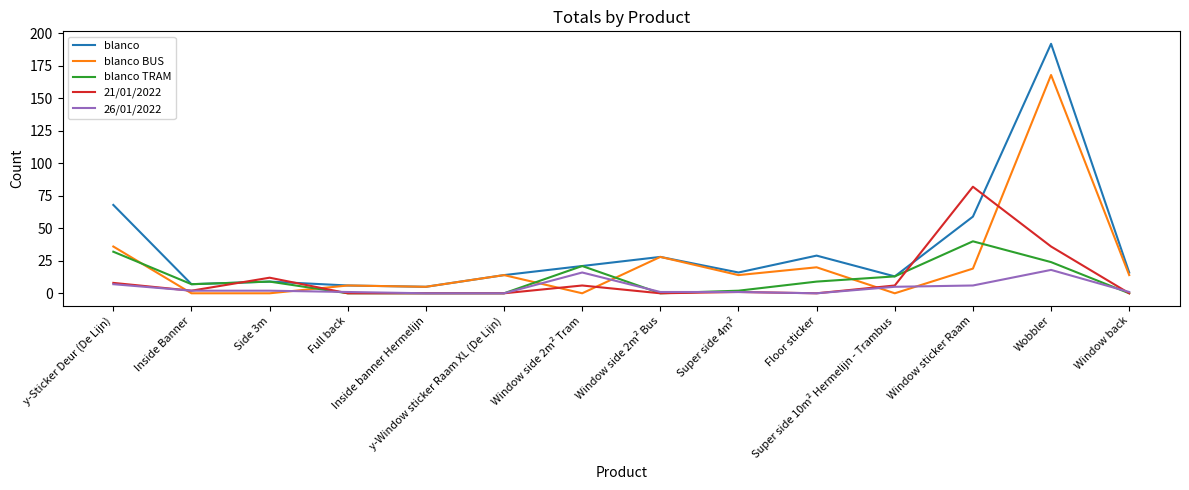

What is the highest value of the blanco TRAM series?

40